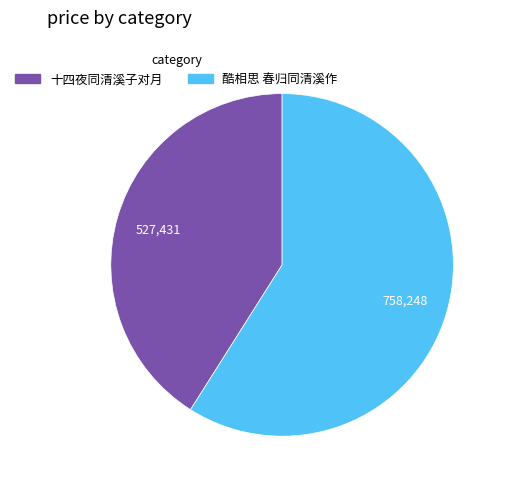

Is it true that 酷相思 春归同清溪作 is 59% of the pie?

True